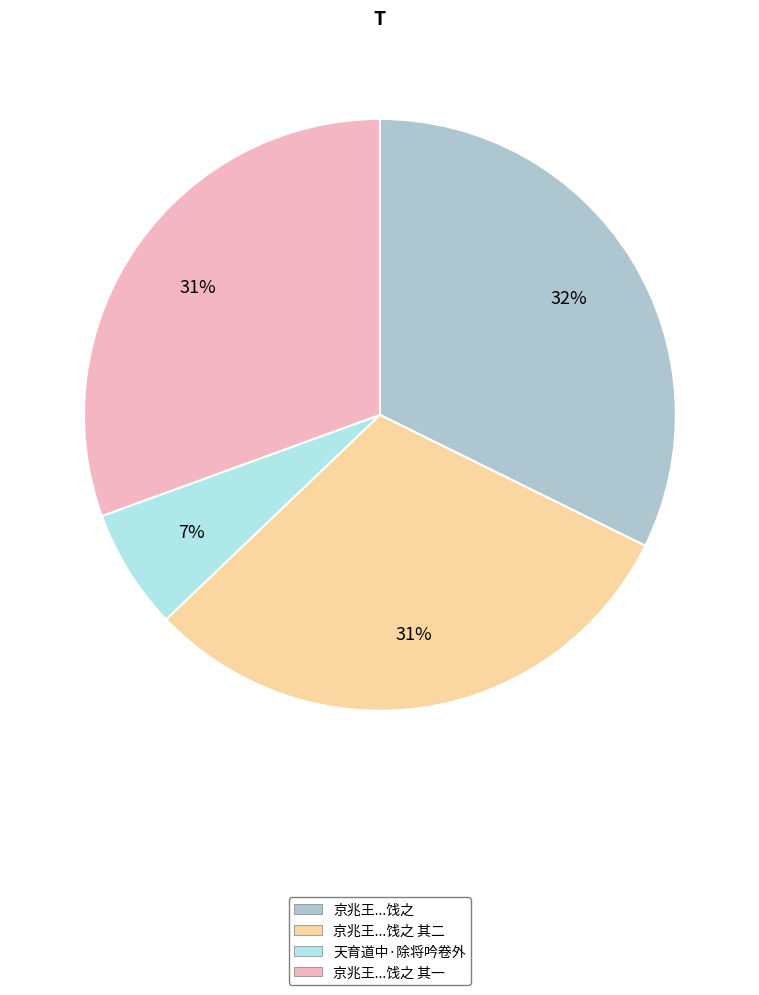

How many slices are in this pie chart?

4